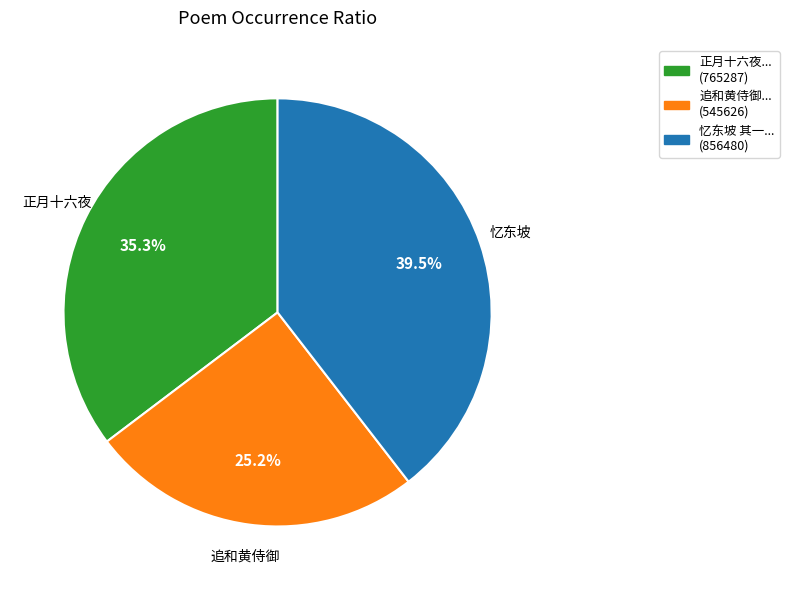

What is the largest slice in the pie chart?

忆东坡 其一... (856480)